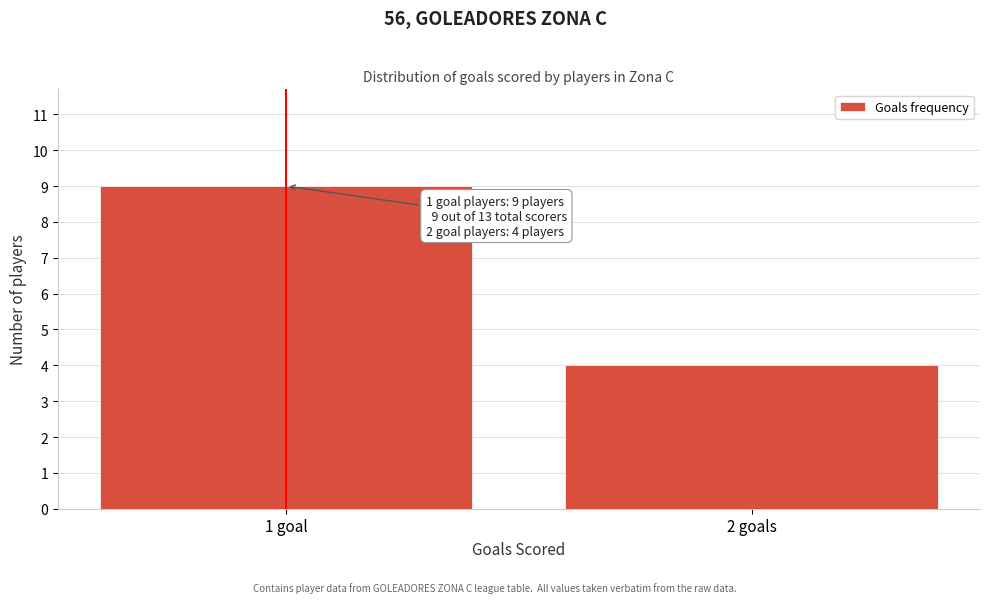

Reading left to right, what are all the values shown in this chart?

1 goal=9	2 goals=4